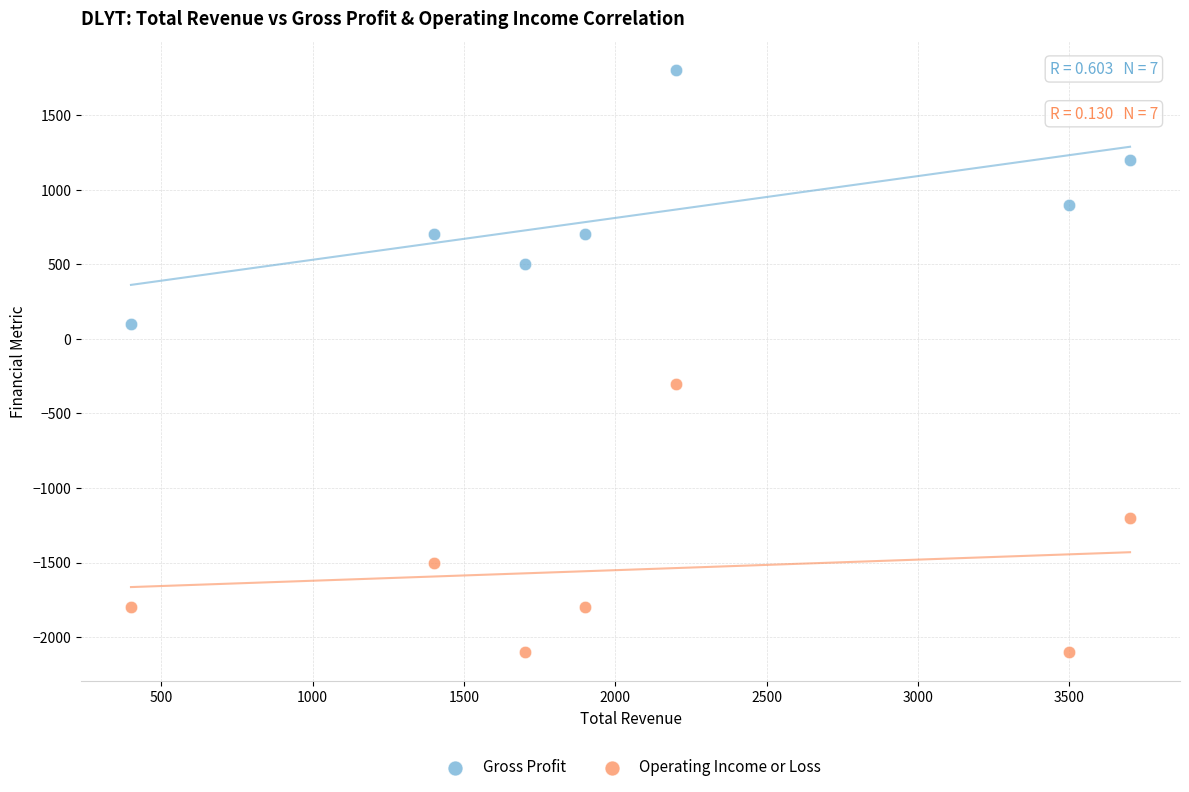

Which series reaches the maximum Y coordinate?

Gross Profit